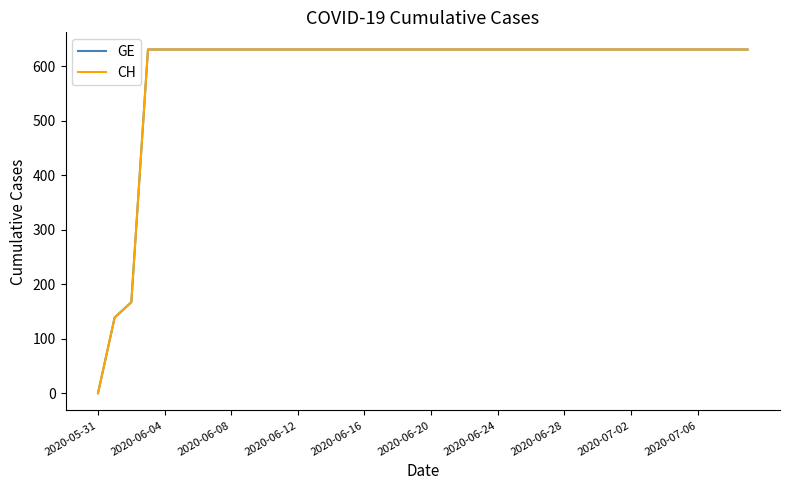

At which category does the chart reach its minimum across all series?

2020-05-31